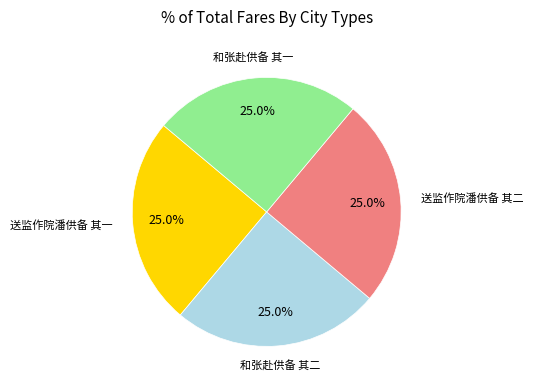

How many segments does this pie chart have?

4